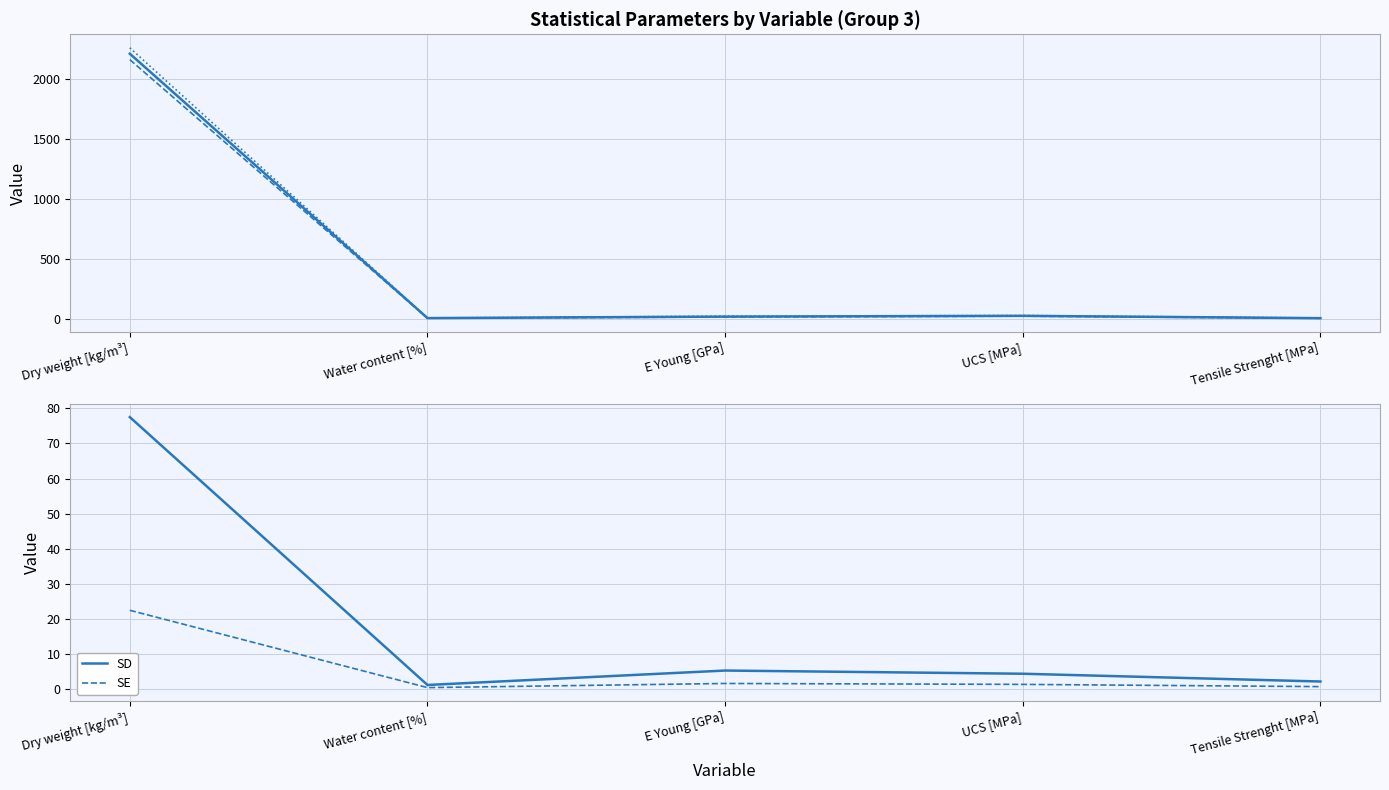

How many interior local peaks does the 95% CI inf series have?

1